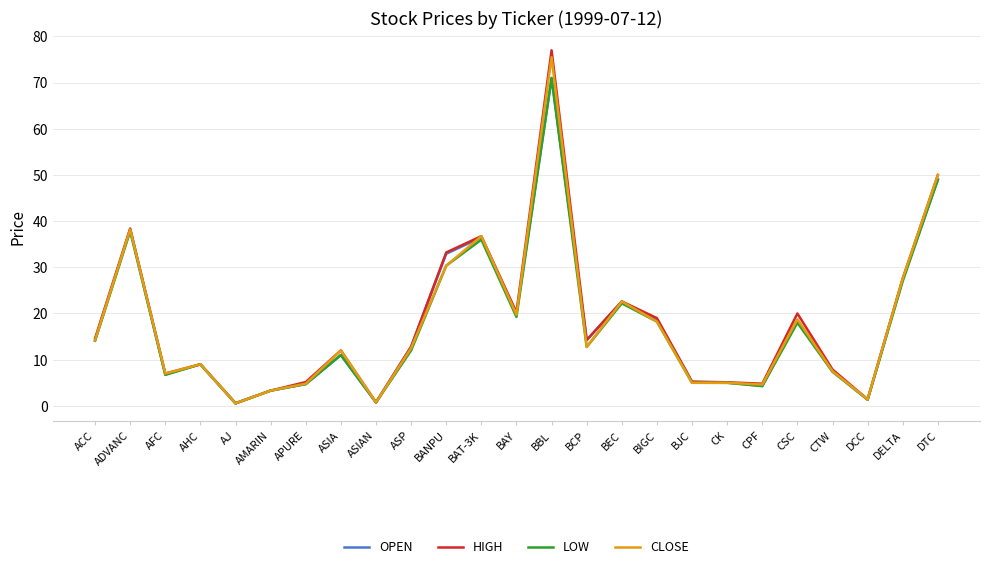

What is the sum of all HIGH values?

448.7